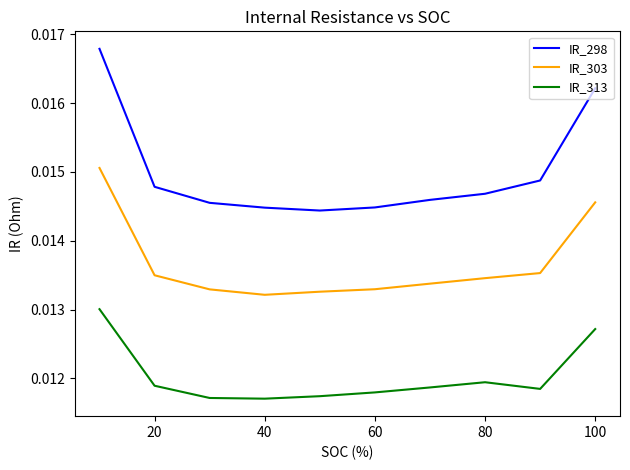

Rank the series by their average value, from highest to lowest.

IR_298, IR_303, IR_313